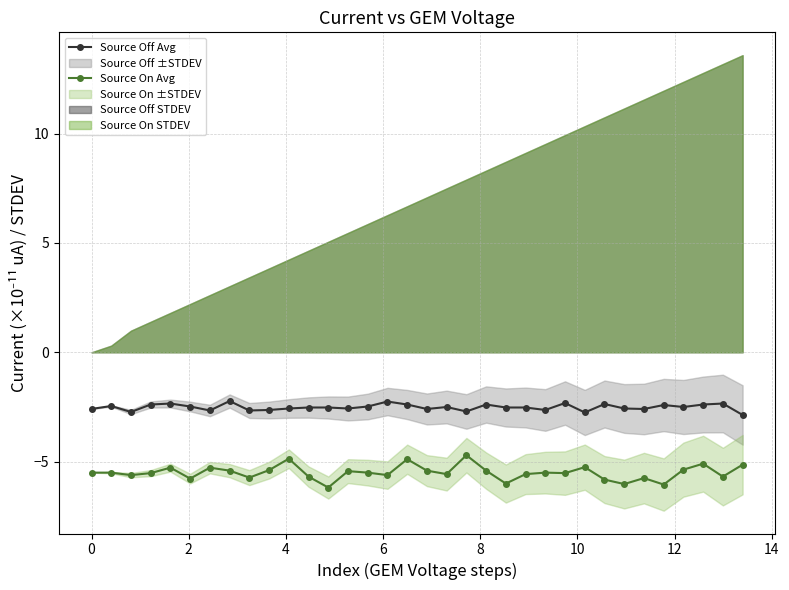

What is the maximum value for Source Off Avg?

-2.2